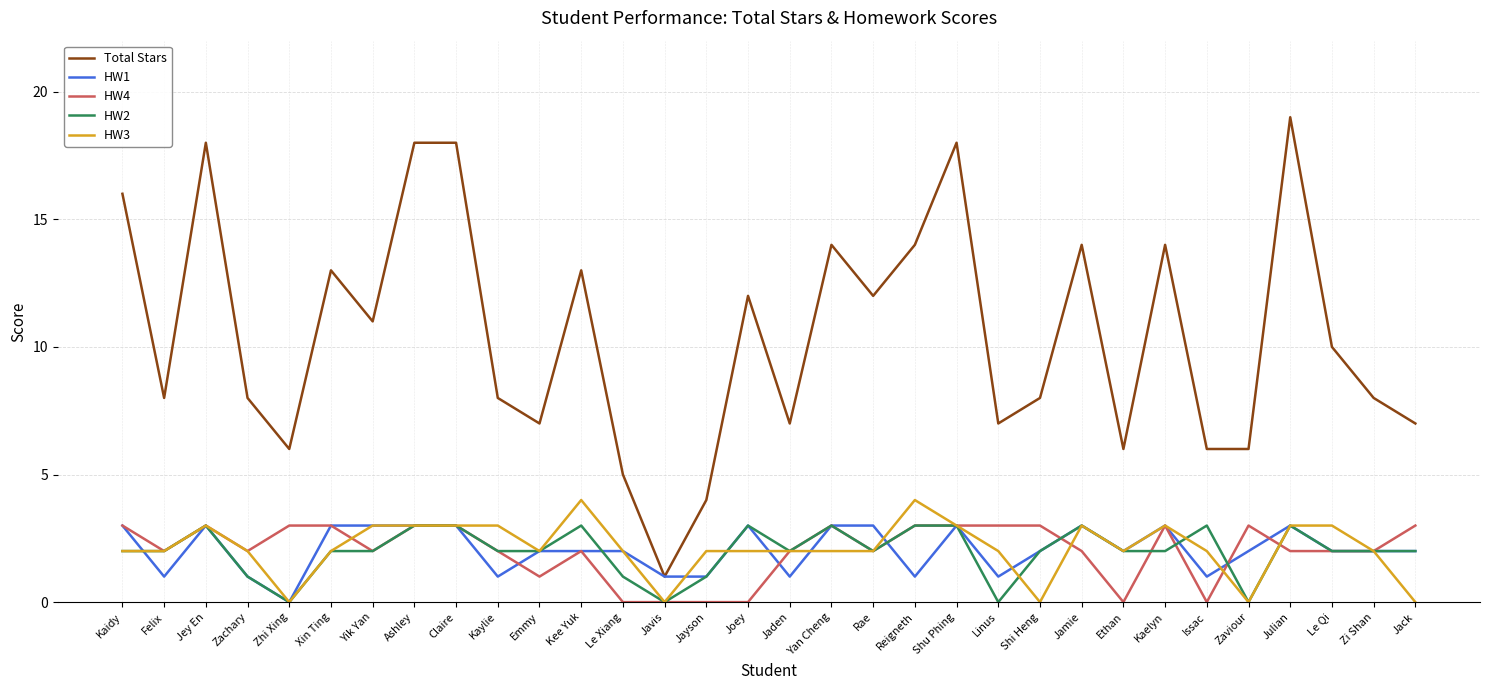

True or false: HW2 has more than 0 points higher than both neighbors.

True